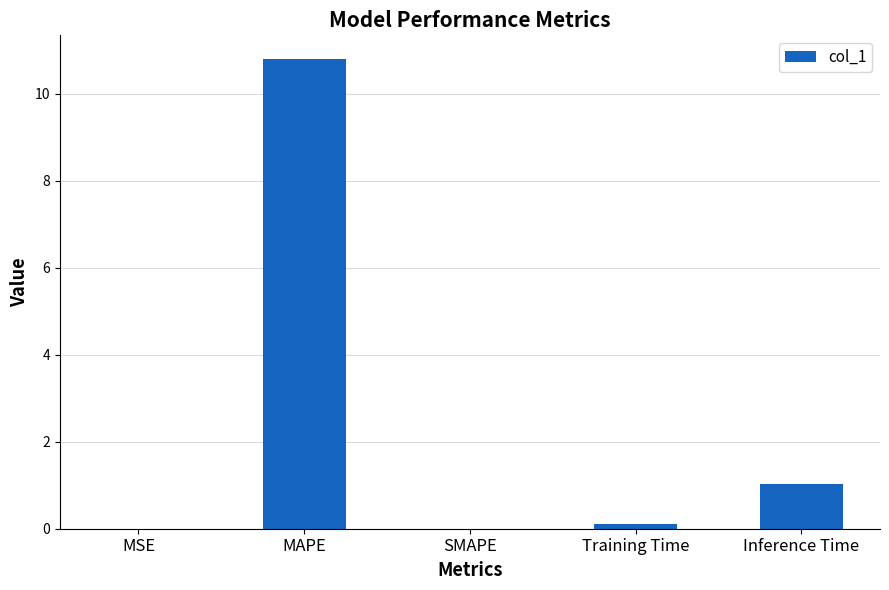

Where is the data nearest to the value 5?

Inference Time